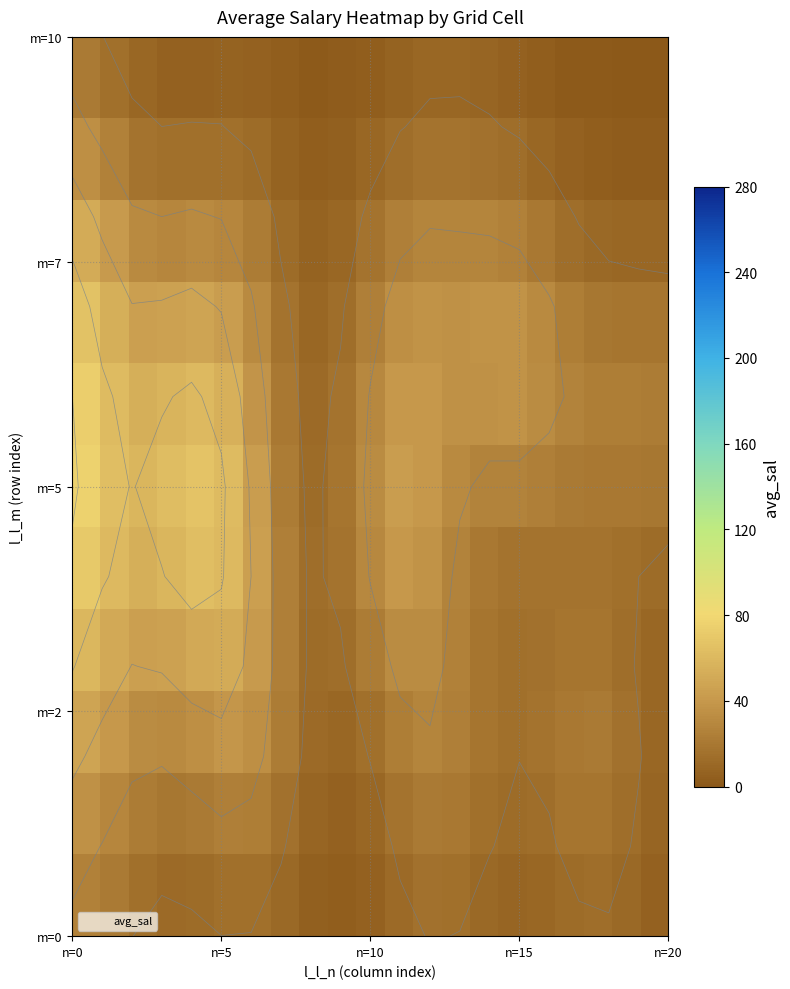

How many distinct data groups are displayed?

11